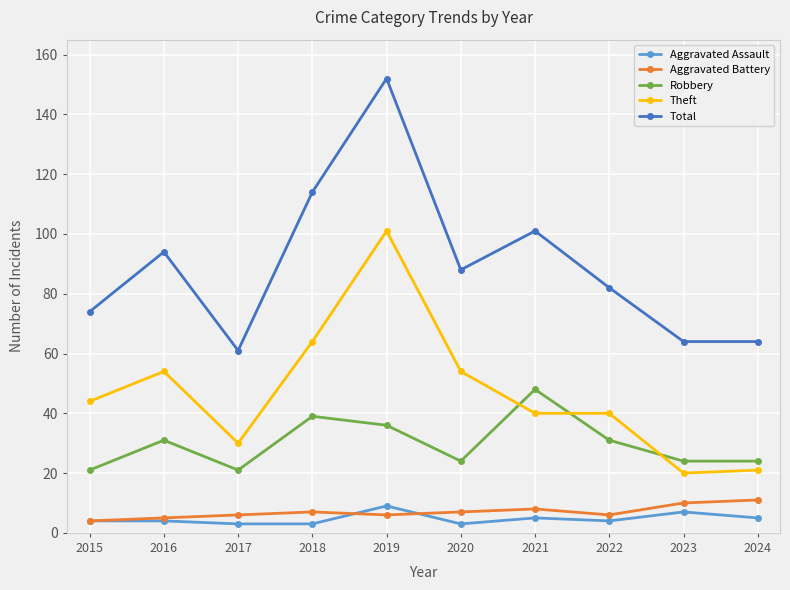

The value of Robbery at 2023 is 34. True or false?

False